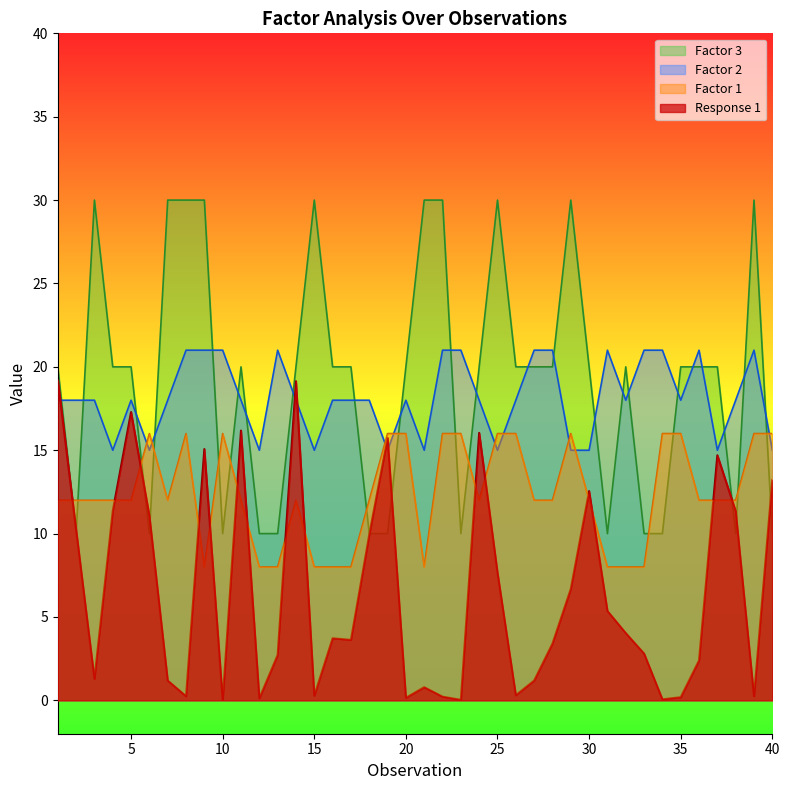

What is the total value across all series at 30?

59.5